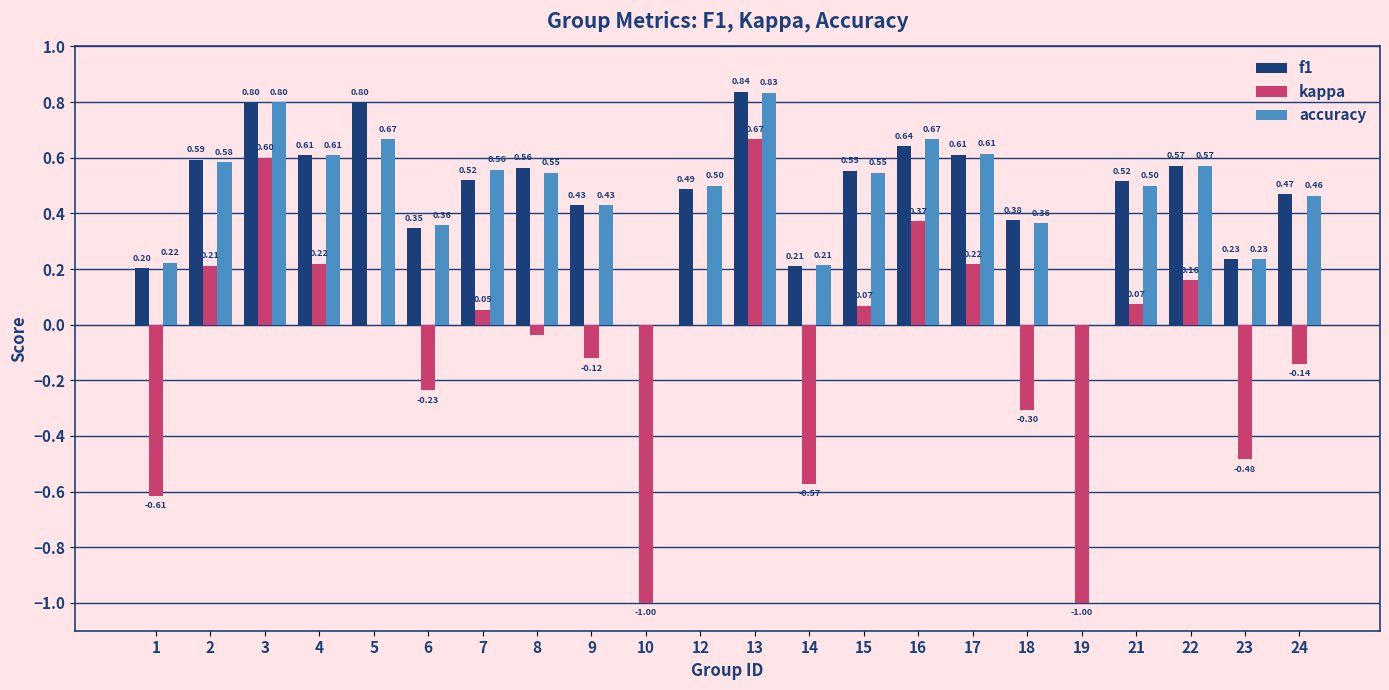

At which category is the sum across all series the highest?

13